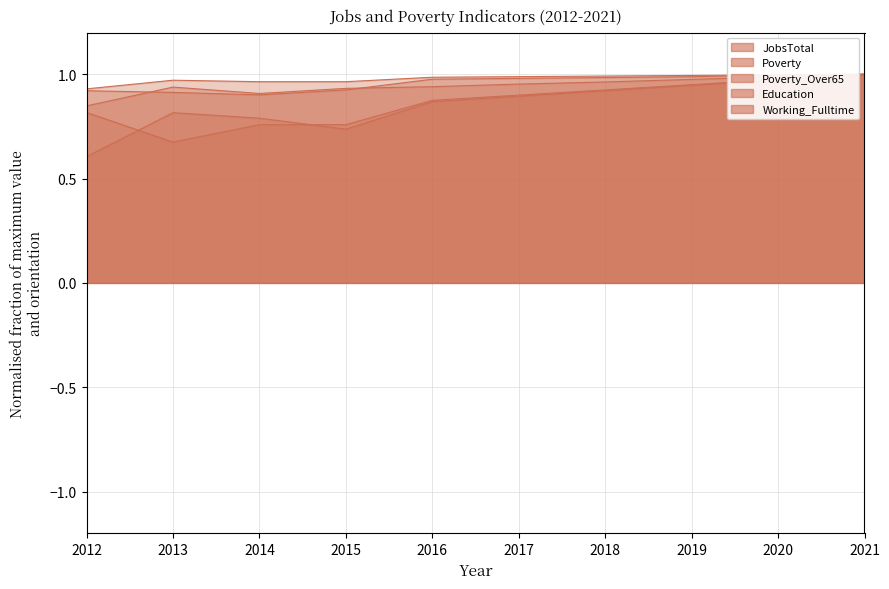

What is the average value of the Poverty series?

0.9